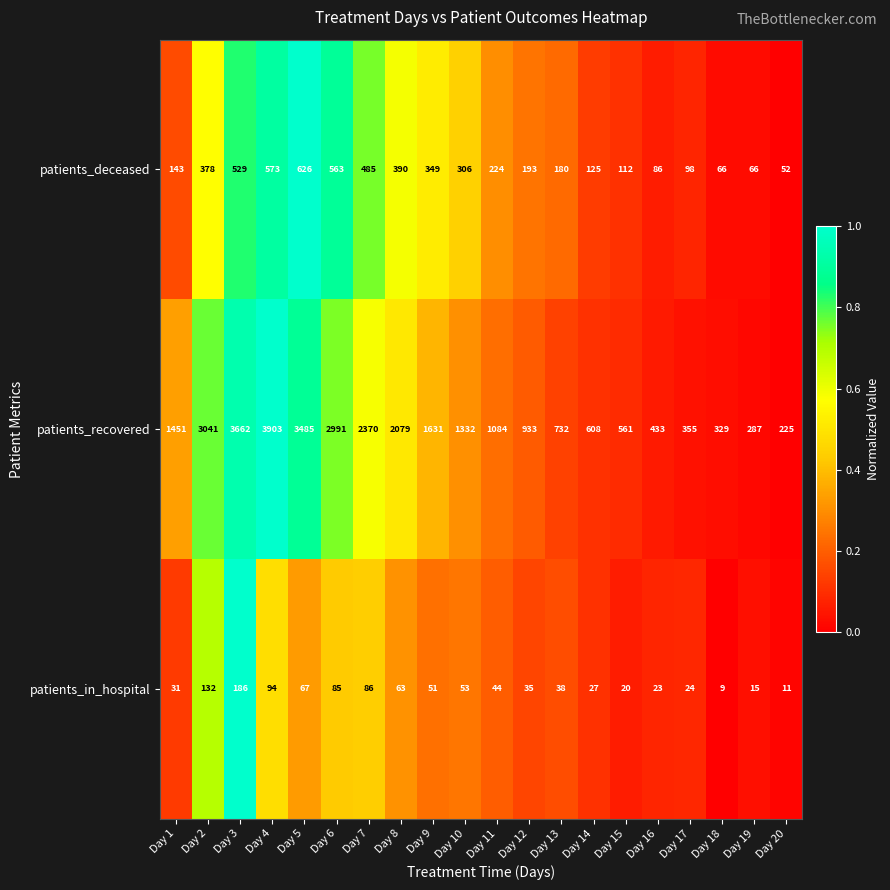

List the labels in order of patients_recovered value, smallest first.

Day 20, Day 19, Day 18, Day 17, Day 16, Day 15, Day 14, Day 13, Day 12, Day 11, Day 10, Day 1, Day 9, Day 8, Day 7, Day 6, Day 2, Day 5, Day 3, Day 4